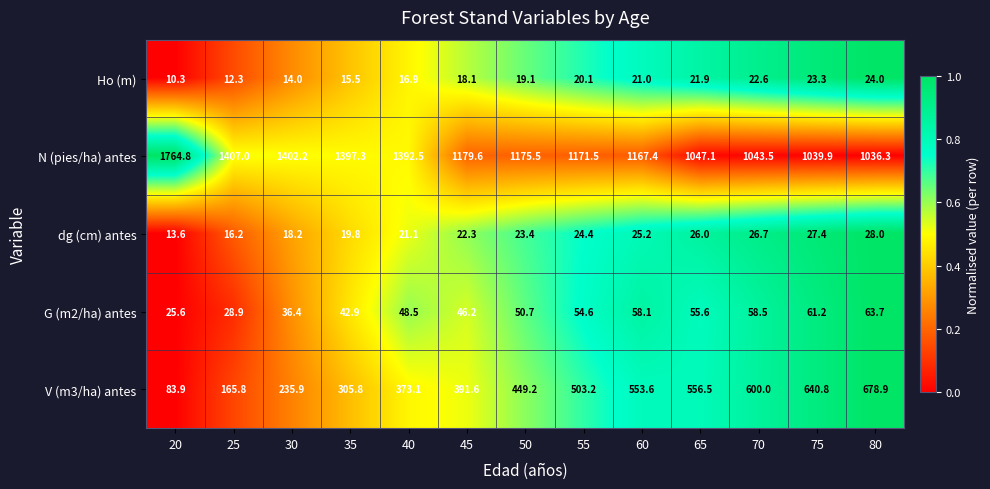

How many series are shown in this chart?

5